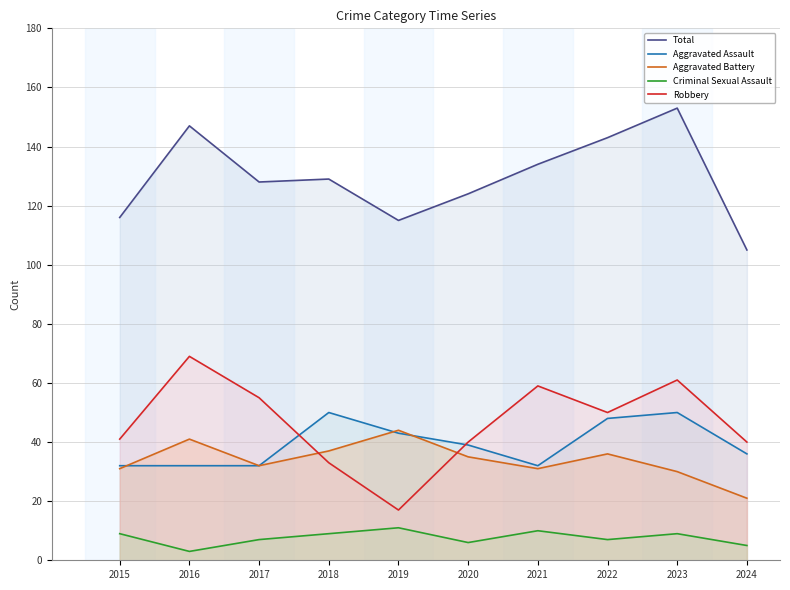

True or false: Aggravated Battery has a value of 20 at 2018.

False